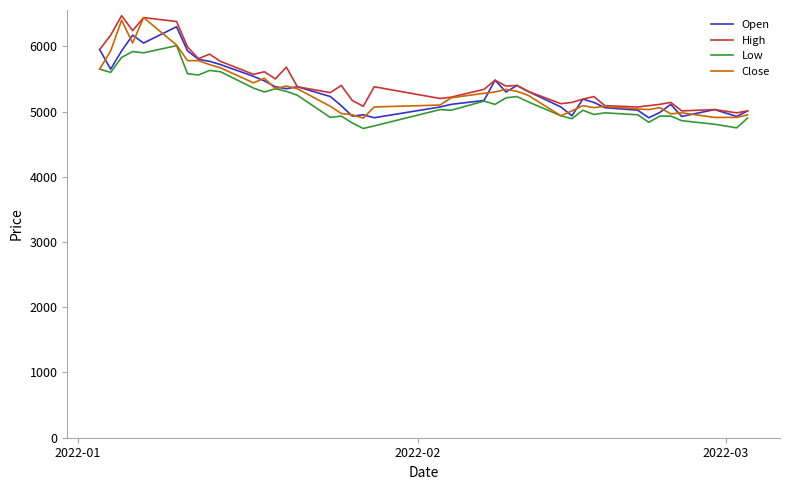

What is the minimum value for Open?

4905